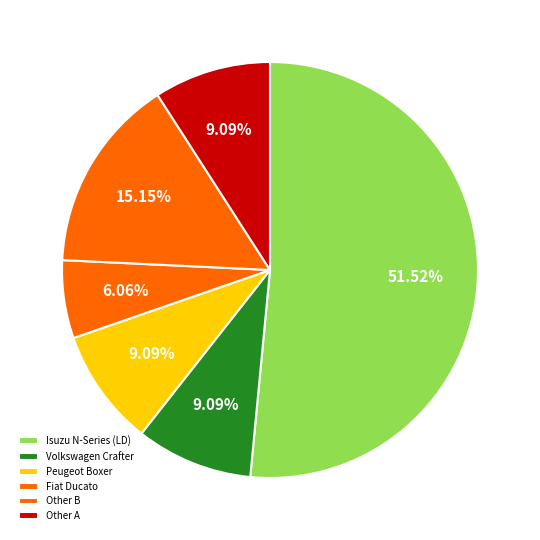

How many segments does this pie chart have?

6